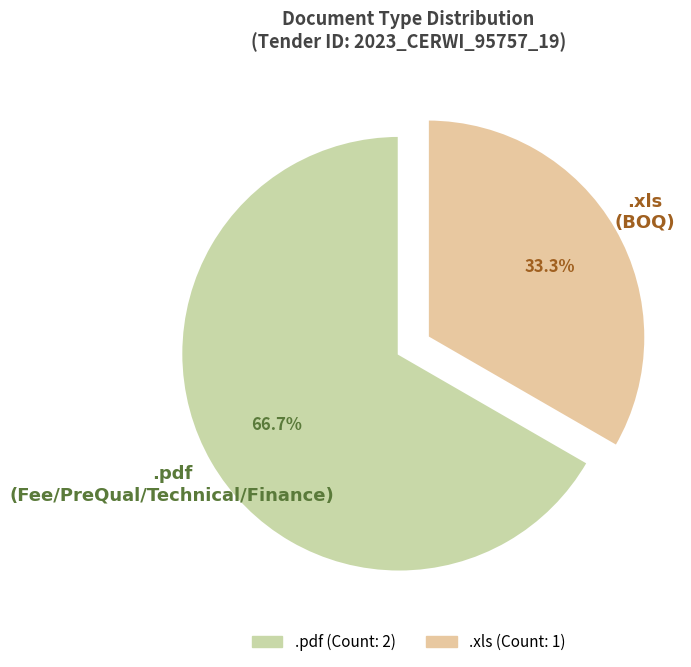

To the nearest percent, what is the combined percentage of .pdf and .xls?

100%